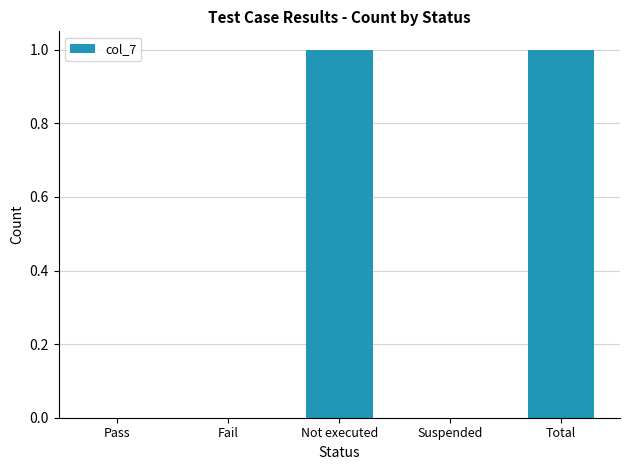

How many distinct data groups are displayed?

1